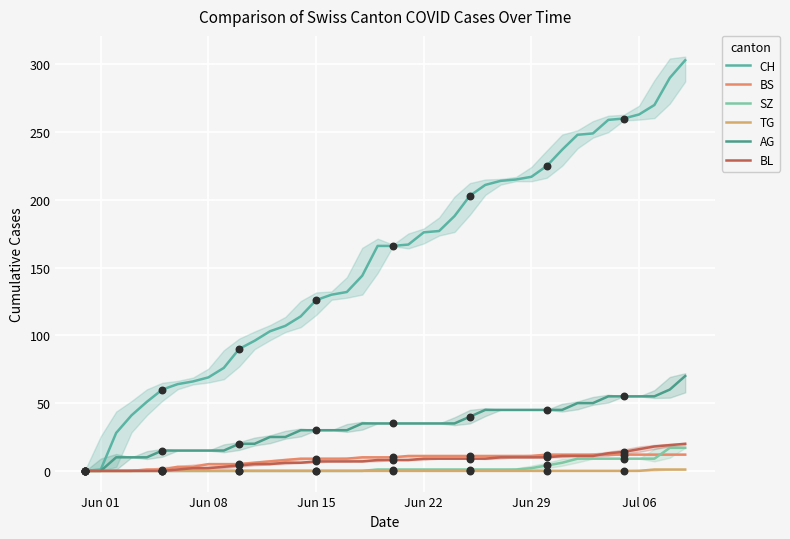

Is the value of CH at 15 greater than the value of BL at Jun 15?

Yes